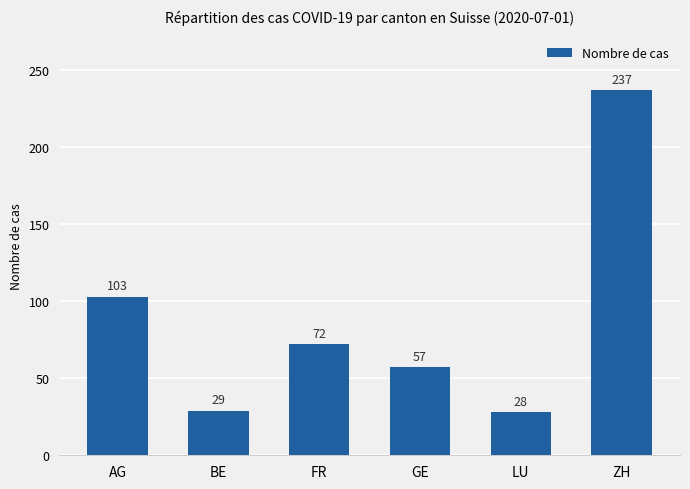

Approximately how many times larger is the value at AG compared to LU?

3.7